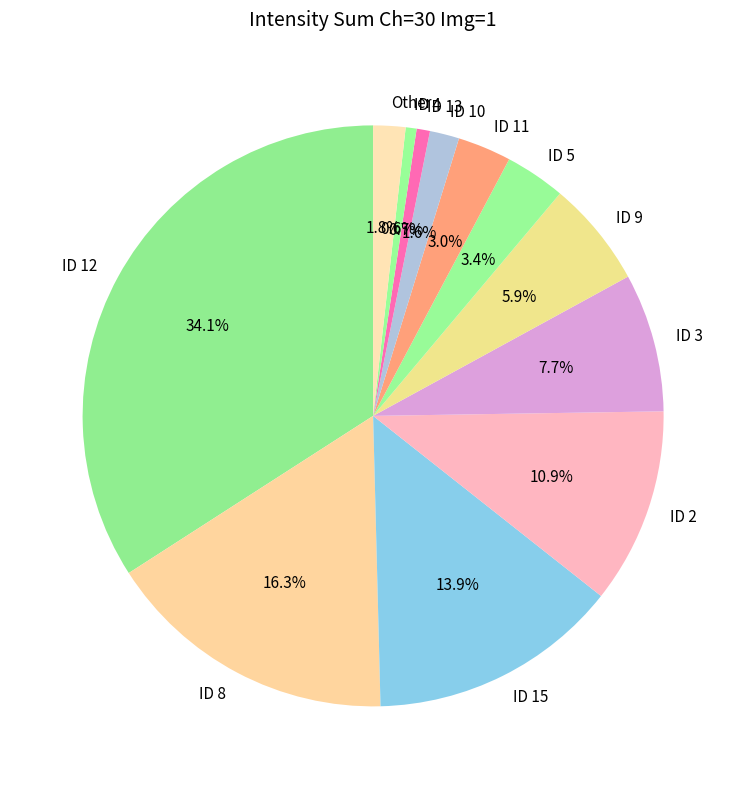

Approximately how many times larger is the value at ID 11 compared to Other?

1.7